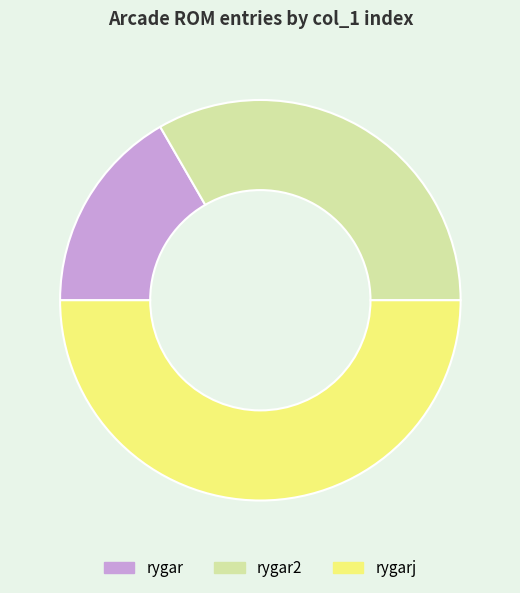

Combined, do rygar and rygarj account for over 50%?

Yes